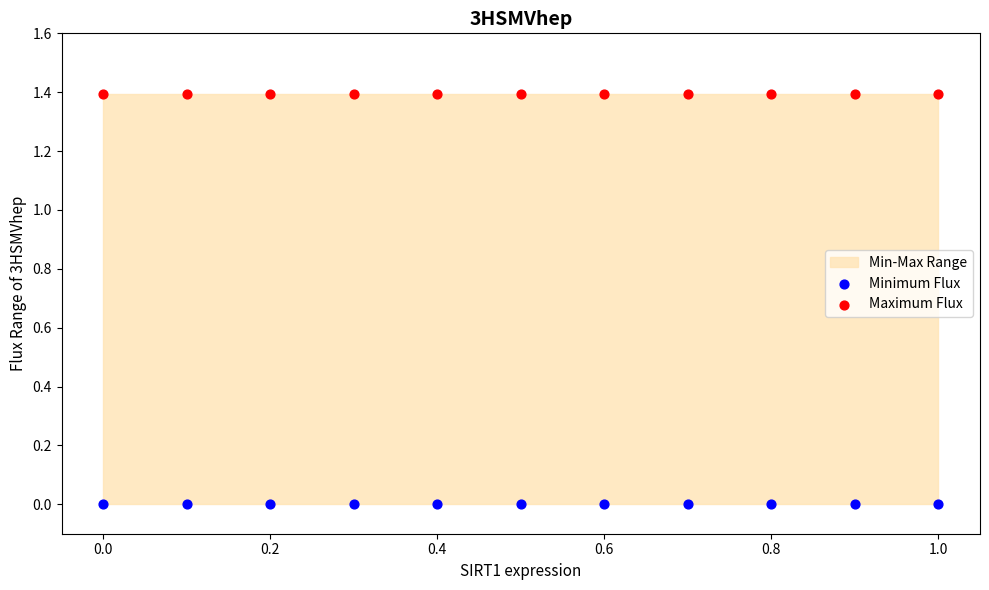

Which series contains the highest Y value?

Maximum Flux